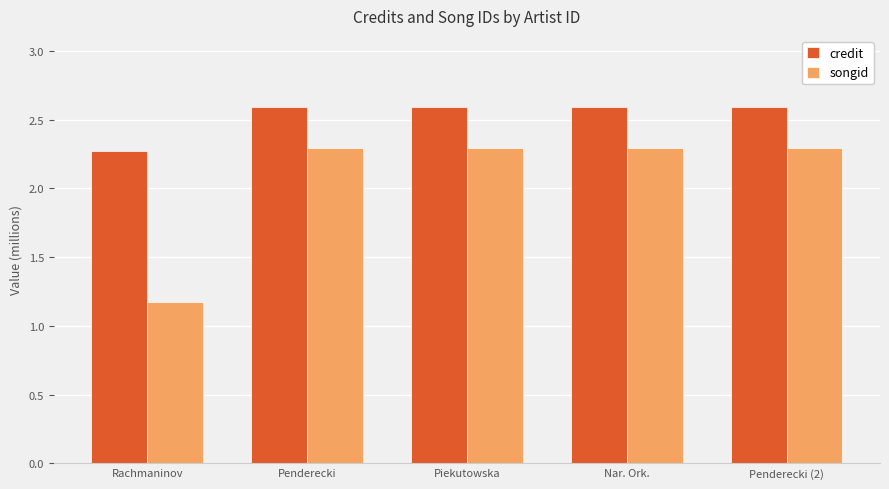

List the series in order of their overall mean, lowest first.

songid, credit